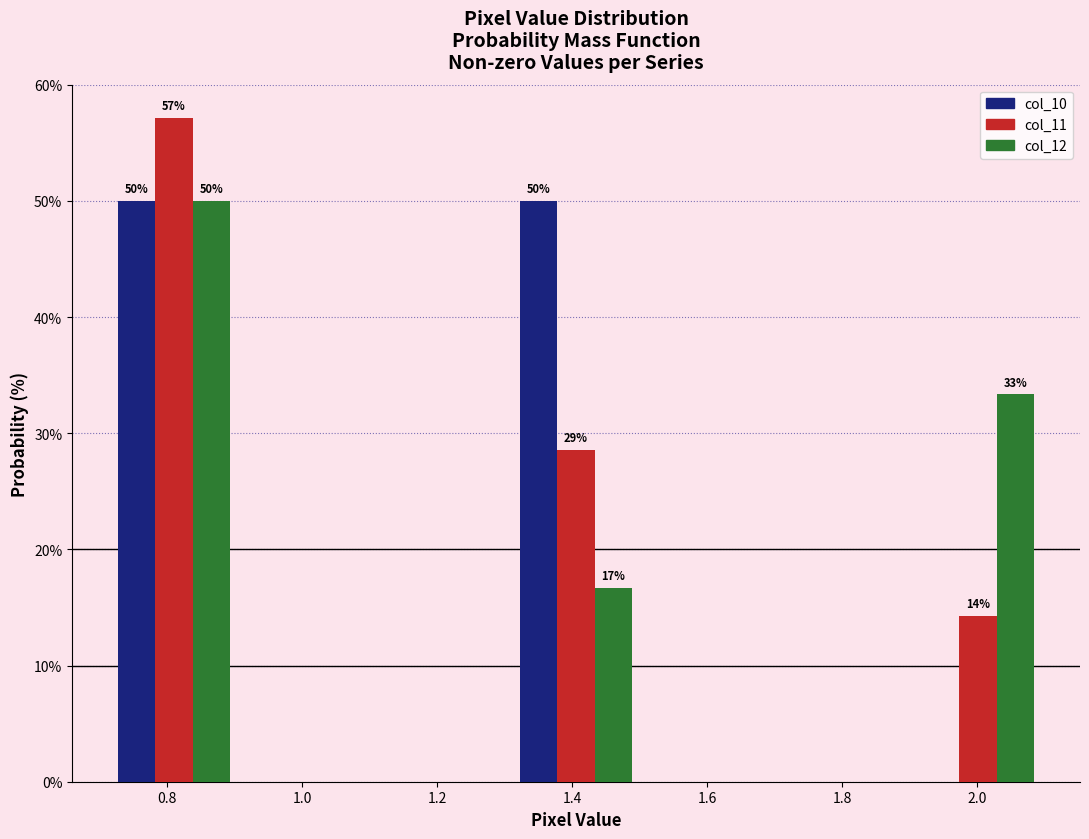

In the col_11 series, which range on the x-axis has the tallest bar?

0.72 to 0.90